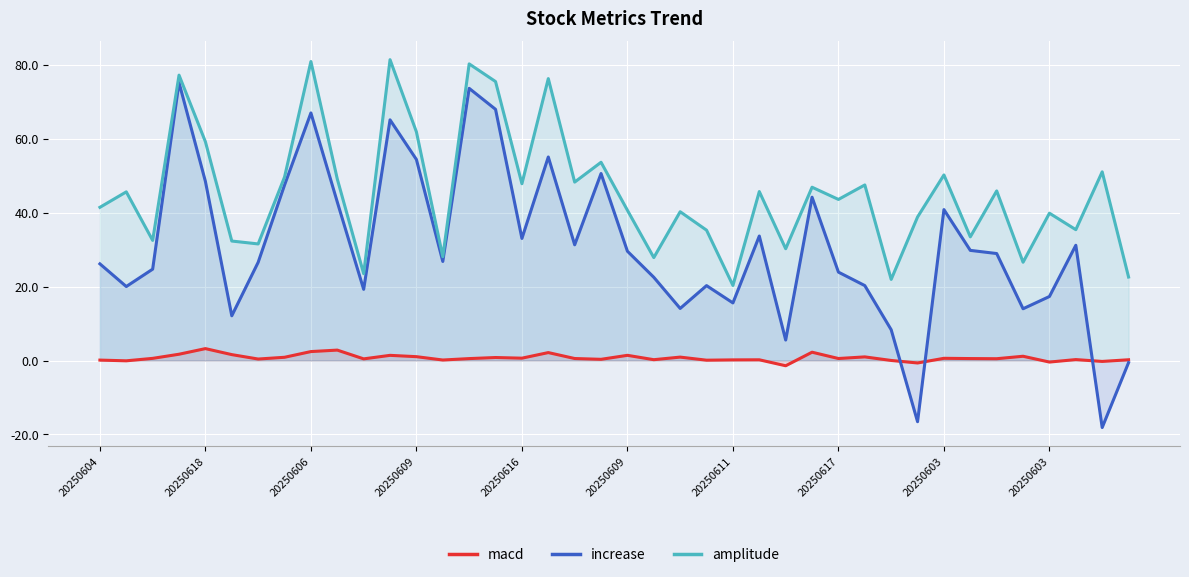

What is the maximum value shown in the chart?

81.4